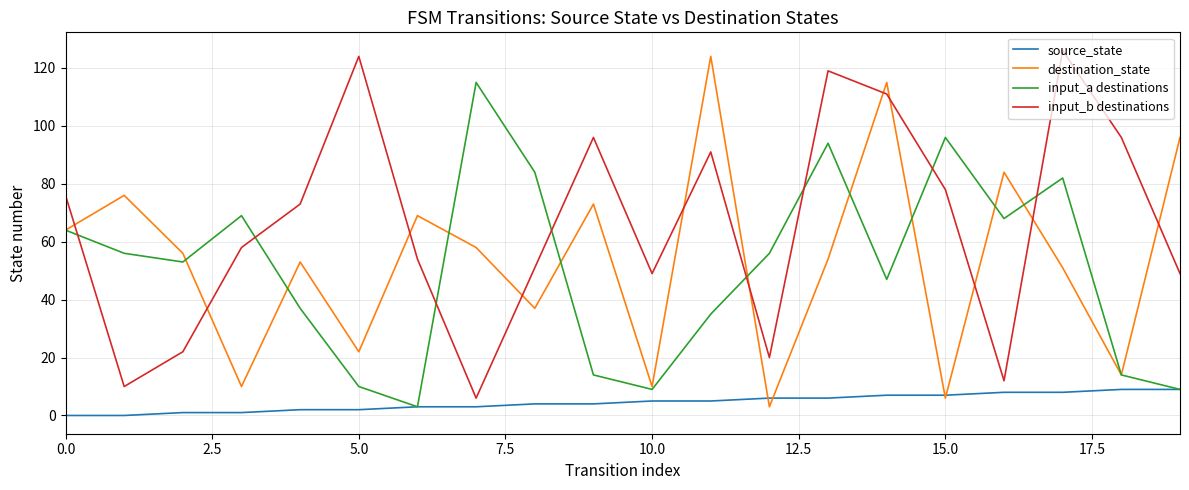

Which series has the largest total across all categories?

input_b destinations